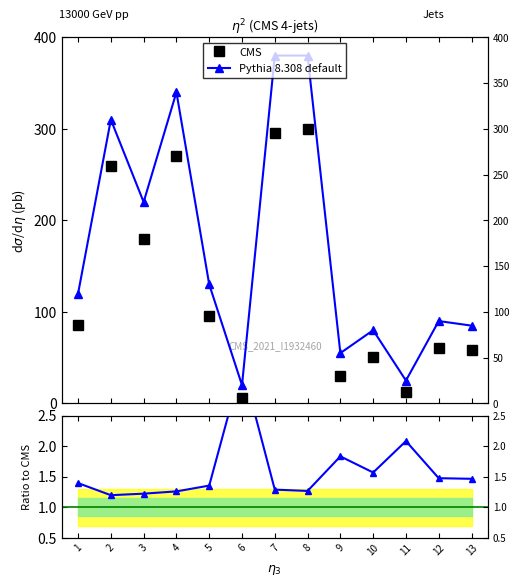

True or false: Pythia/CMS and Pythia 8.308 default cross at least once.

False